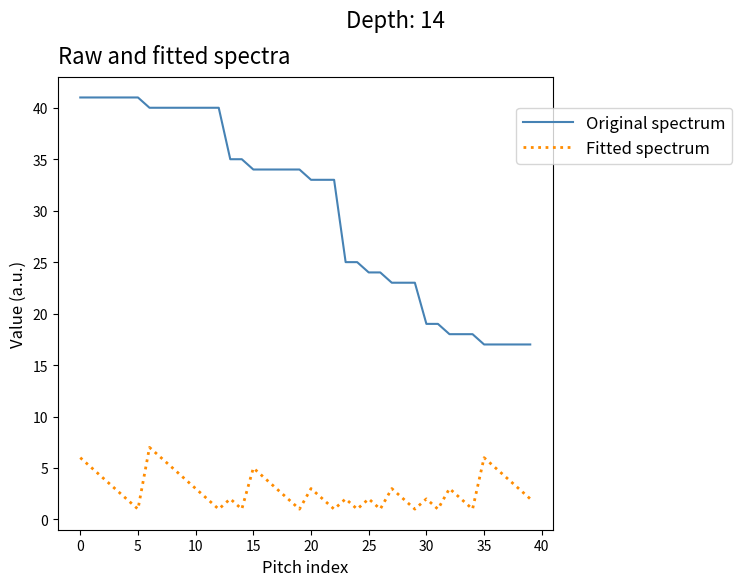

List the series in order of their peak value, highest first.

Original spectrum, Fitted spectrum